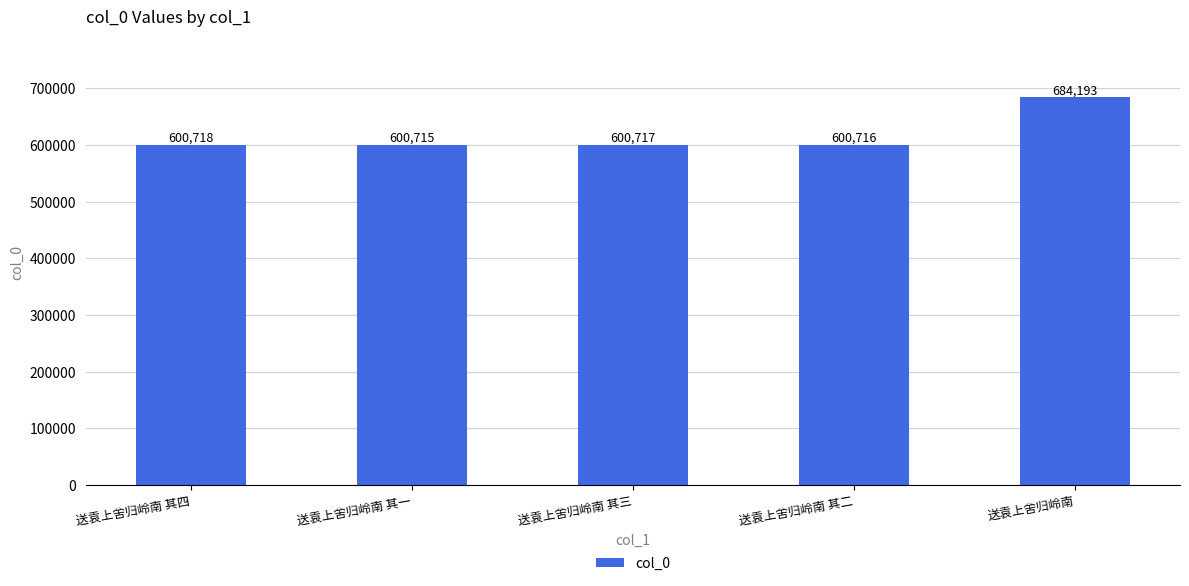

Reading left to right, transcribe all the data shown in this chart.

送袁上舍归岭南 其四=600718	送袁上舍归岭南 其一=600715	送袁上舍归岭南 其三=600717	送袁上舍归岭南 其二=600716	送袁上舍归岭南=684193